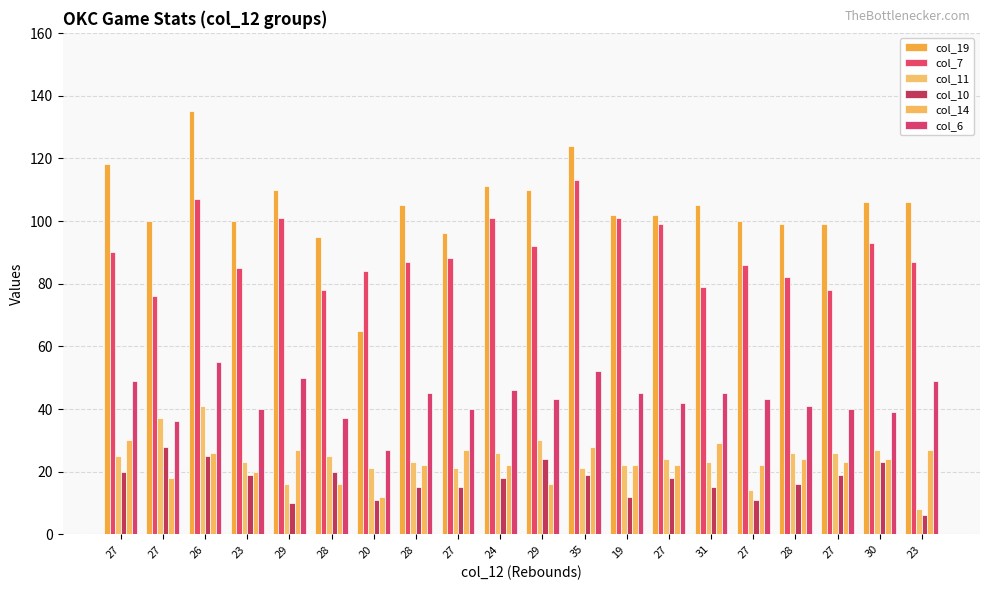

What is the difference between the maximum and minimum values in the col_10 series?

22